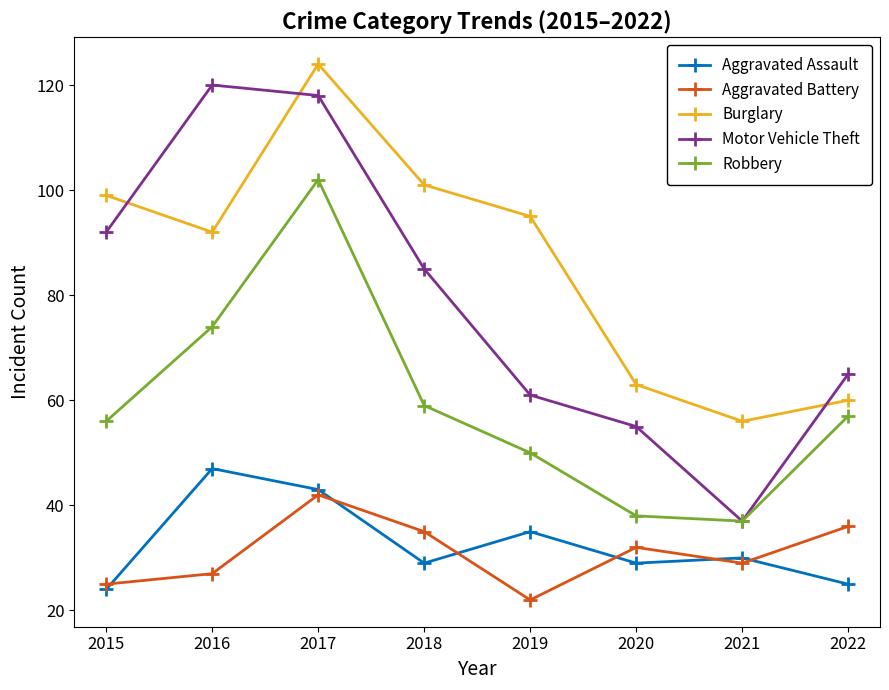

Rank the series by their maximum value, from highest to lowest.

Burglary, Motor Vehicle Theft, Robbery, Aggravated Assault, Aggravated Battery